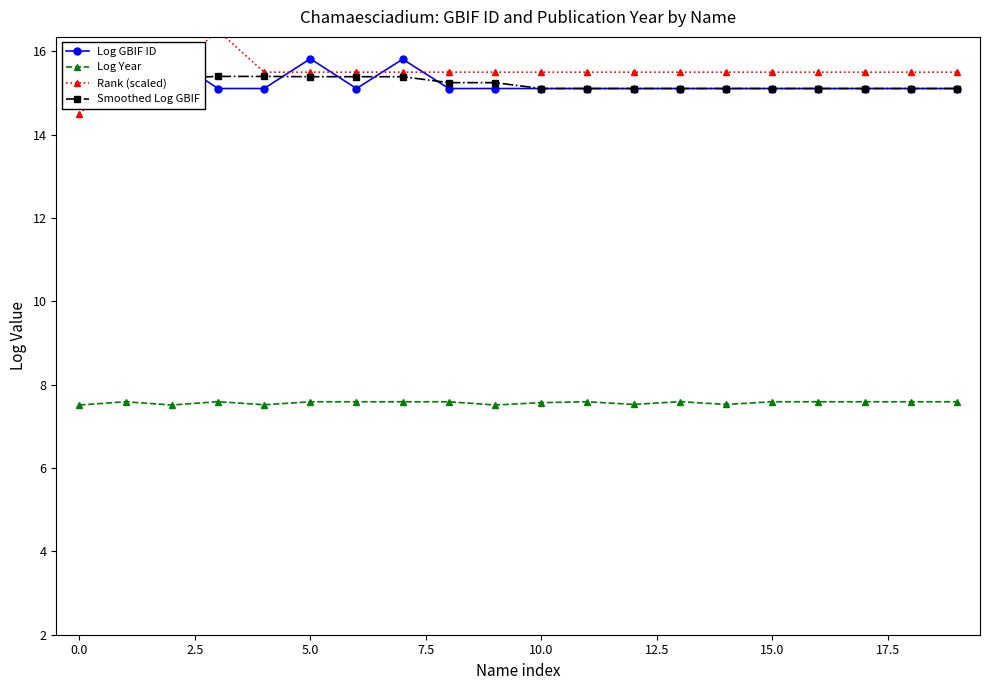

True or false: Log Year and Smoothed Log GBIF cross at least once.

False